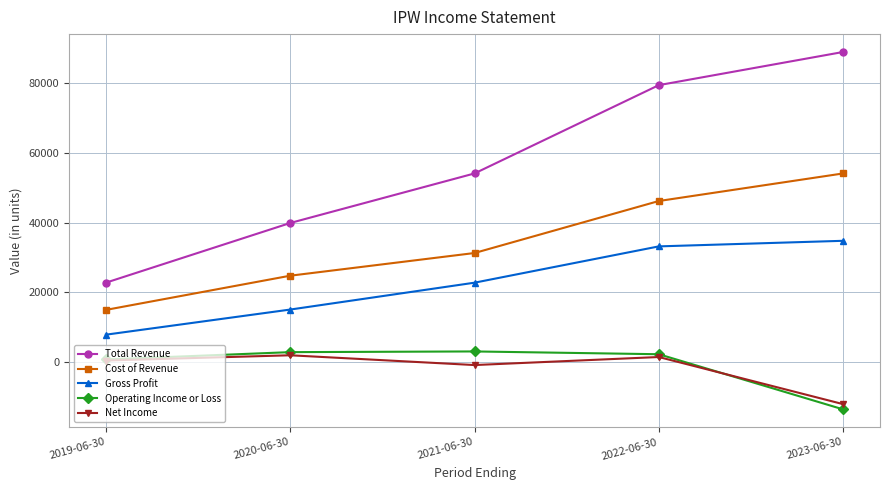

How many categories are shown in the chart?

5